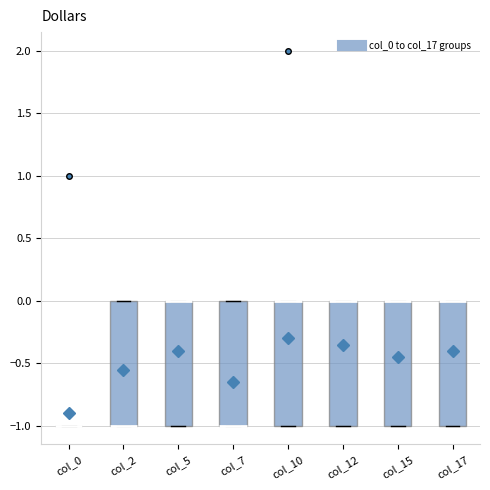

Reading left to right, read every box against the y-axis: the position of its median line, the range the box covers, and the ends of its whiskers. The values are not printed on the chart, so give them approximately, as read against the axis.

col_0: box collapsed to a line at -1, whiskers -1 to -1
col_2: median -1 (drawn on the box's lower edge), box -1 to 0, whiskers -1 to 0
col_5: median 0 (drawn on the box's upper edge), box -1 to 0, whiskers -1 to 0
col_7: median -1 (drawn on the box's lower edge), box -1 to 0, whiskers -1 to 0
col_10: median 0 (drawn on the box's upper edge), box -1 to 0, whiskers -1 to 0
col_12: median 0 (drawn on the box's upper edge), box -1 to 0, whiskers -1 to 0
col_15: median 0 (drawn on the box's upper edge), box -1 to 0, whiskers -1 to 0
col_17: median 0 (drawn on the box's upper edge), box -1 to 0, whiskers -1 to 0